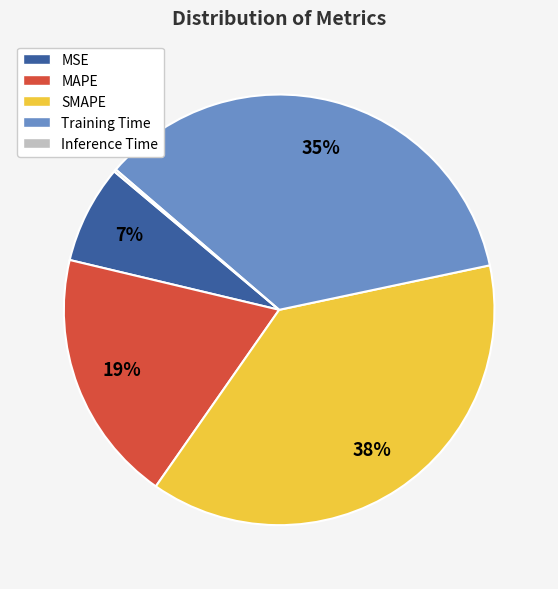

True or false: MSE accounts for 1% of the total.

False